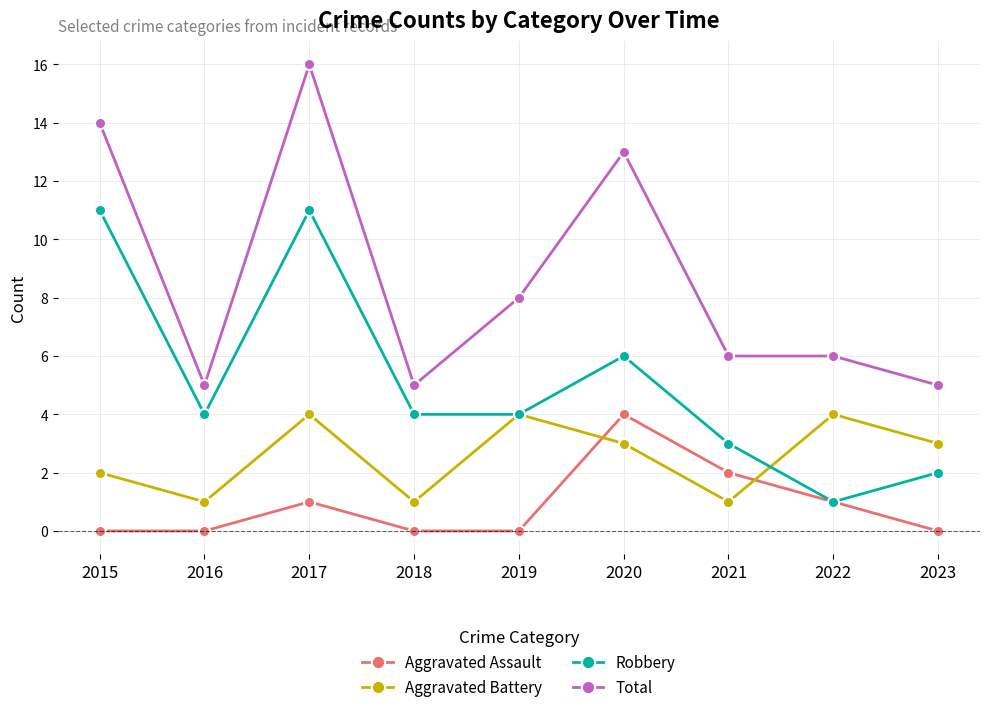

True or false: Aggravated Battery and Aggravated Assault intersect in this chart.

True